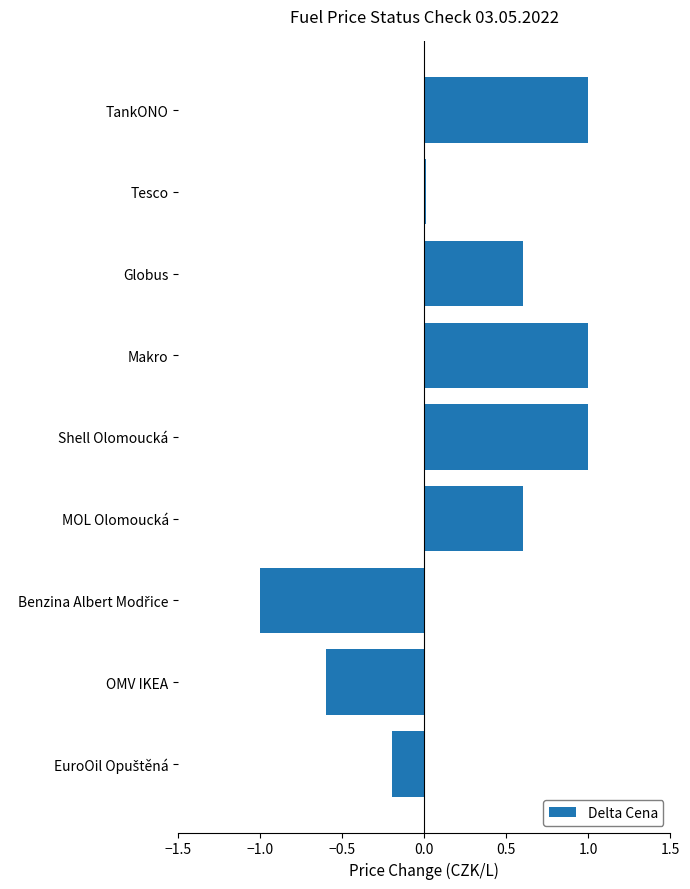

What value does the data have at TankONO?

1.0